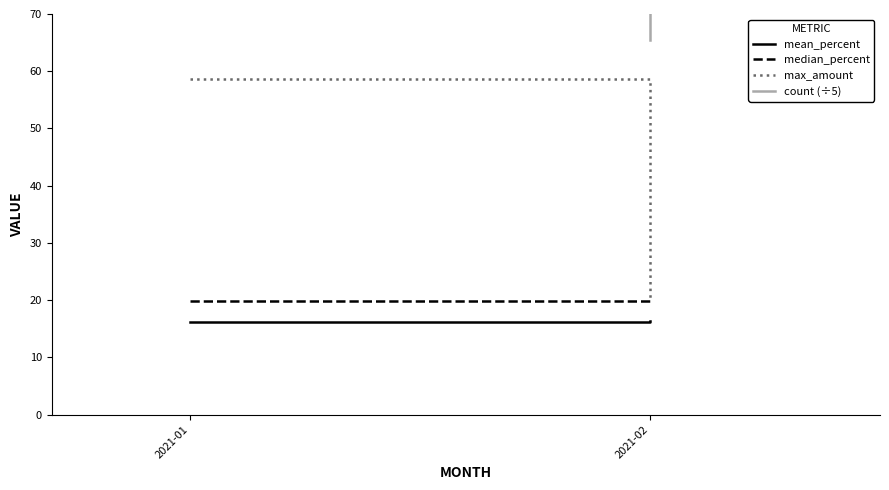

Reading right to left, transcribe all the data shown in this chart.

mean_percent: 2021-02=16.3	2021-01=16.1
median_percent: 2021-02=19.9	2021-01=19.9
max_amount: 2021-02=20.1	2021-01=58.7
count (÷5): 2021-02=65.5	2021-01=87.0